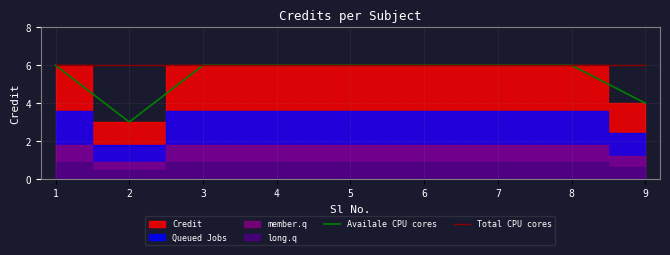

What is the lowest value of the Availale CPU cores series?

3